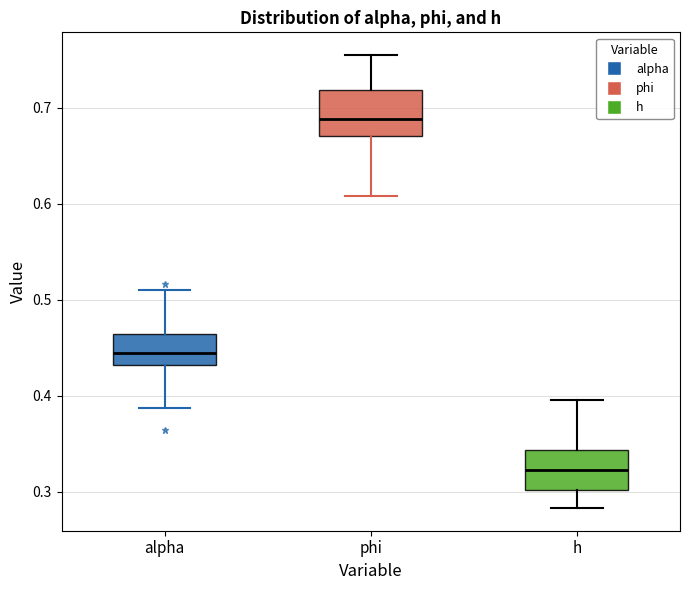

Reading left to right, transcribe this box plot: for each box, give where its median line is, the range the box spans, and where its two whiskers end, as read against the y-axis. The values are not printed on the chart, so give them approximately, as read against the axis.

alpha: median 0.44, box 0.43 to 0.46, whiskers 0.39 to 0.51
phi: median 0.69, box 0.67 to 0.72, whiskers 0.61 to 0.75
h: median 0.32, box 0.30 to 0.34, whiskers 0.28 to 0.40